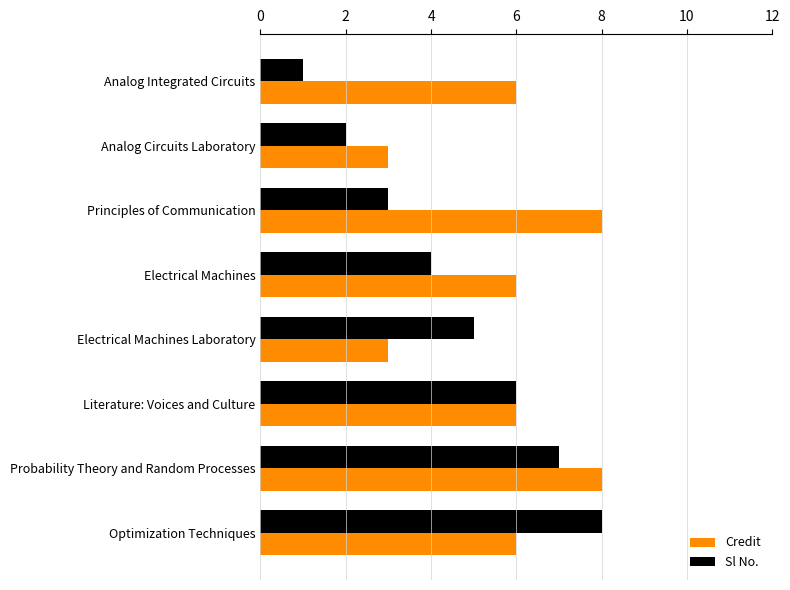

What is the difference between the second highest and second lowest values in the Sl No. series?

5